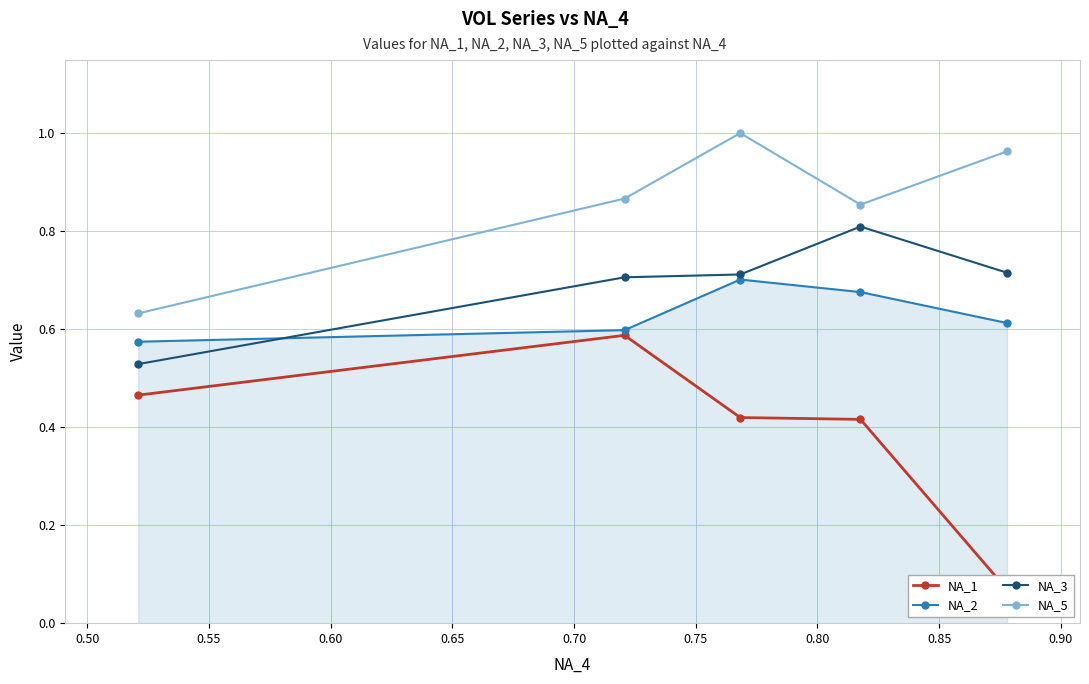

True or false: NA_3 and NA_1 intersect in this chart.

False